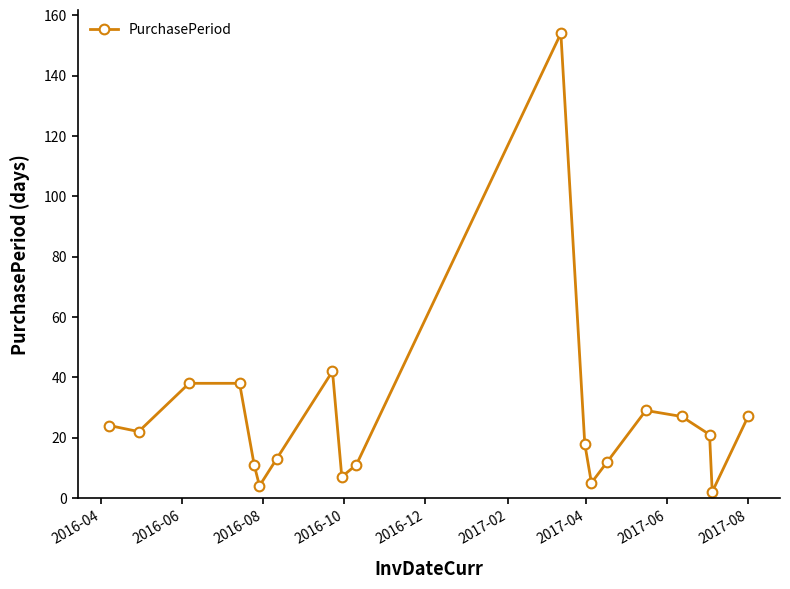

What is the greatest value displayed?

154